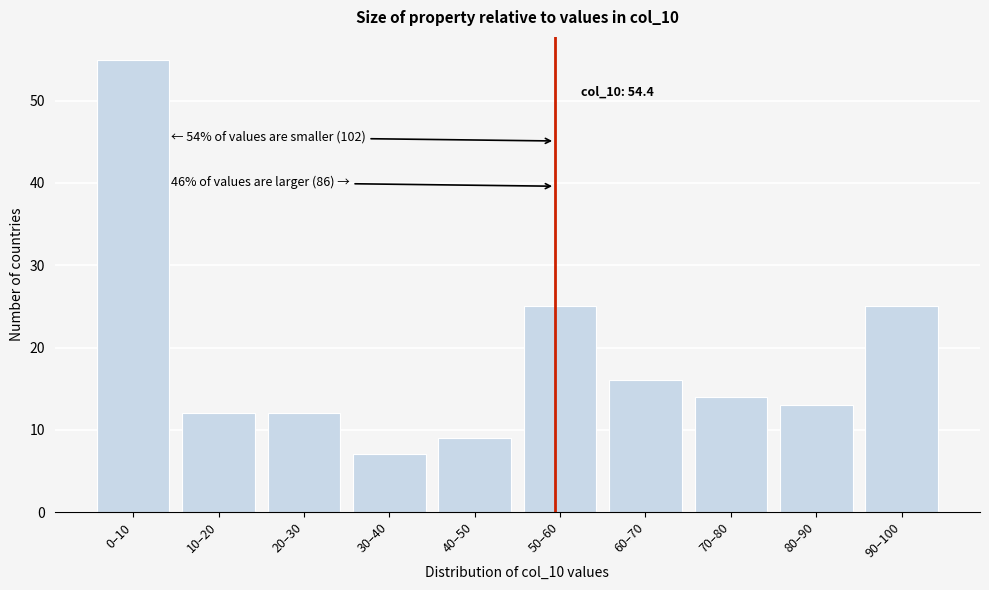

Reading left to right, what are all the values shown in this chart?

55	12	12	7	9	25	16	14	13	25